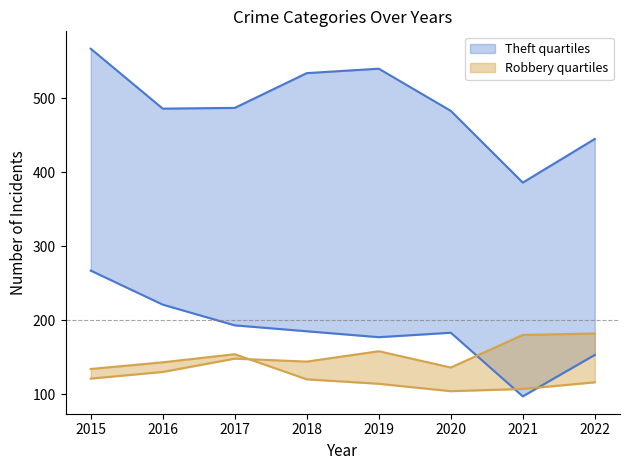

Reading left to right, list all the values displayed in this chart.

Theft: 2015=567	2016=486	2017=487	2018=534	2019=540	2020=483	2021=386	2022=445
Burglary: 2015=267	2016=221	2017=193	2018=185	2019=177	2020=183	2021=97	2022=153
Robbery: 2015=134	2016=143	2017=154	2018=120	2019=114	2020=104	2021=107	2022=116
Aggravated Battery: 2015=121	2016=130	2017=148	2018=144	2019=158	2020=136	2021=180	2022=182